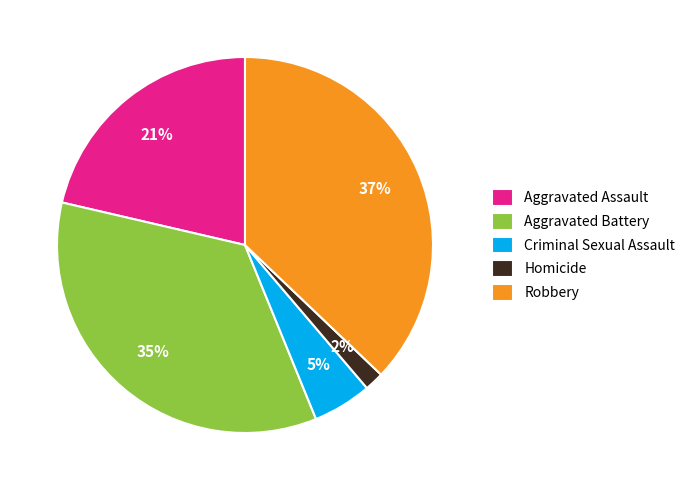

Do Aggravated Assault and Criminal Sexual Assault together represent more than half of the pie?

No